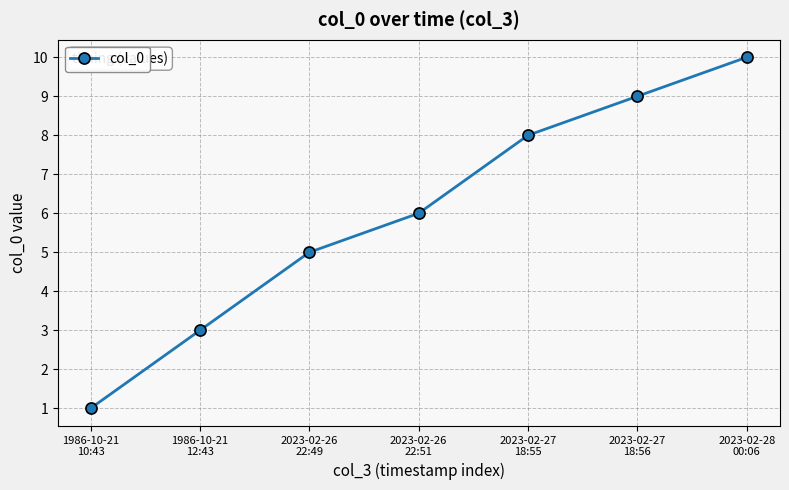

The value at 2023-02-26
22:51 is 6. True or false?

True